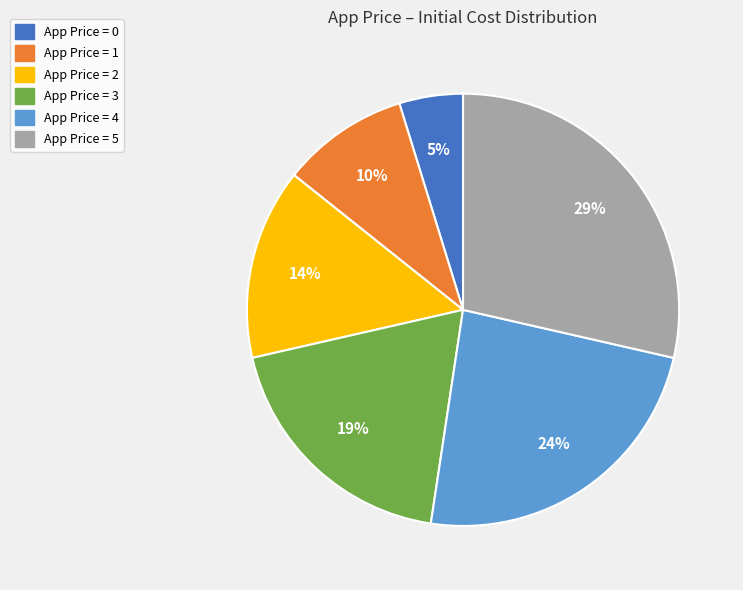

Does any single category account for the majority?

No